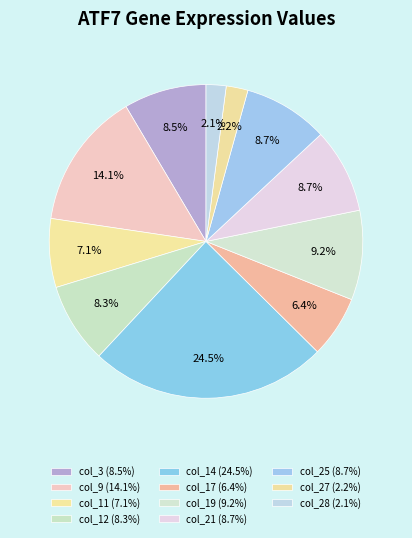

How many segments does this pie chart have?

11